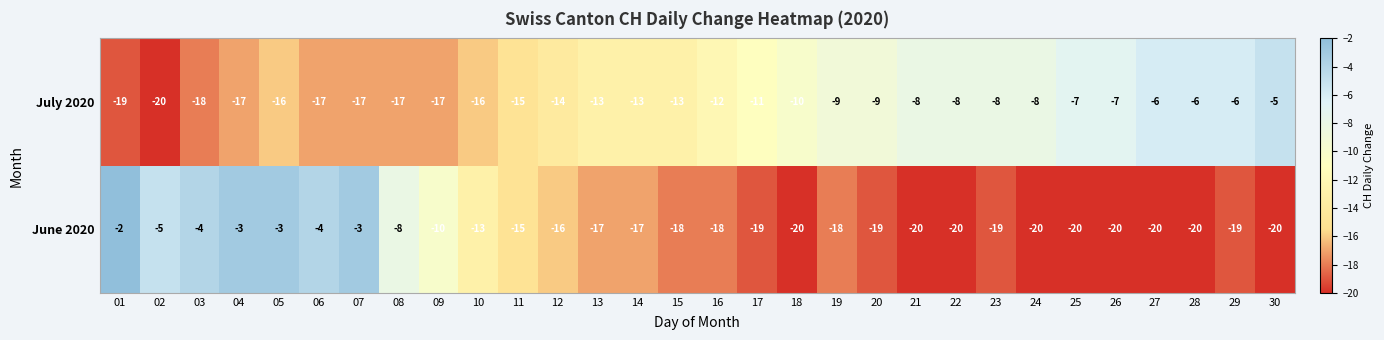

What is the sum of all July 2020 values?

-362